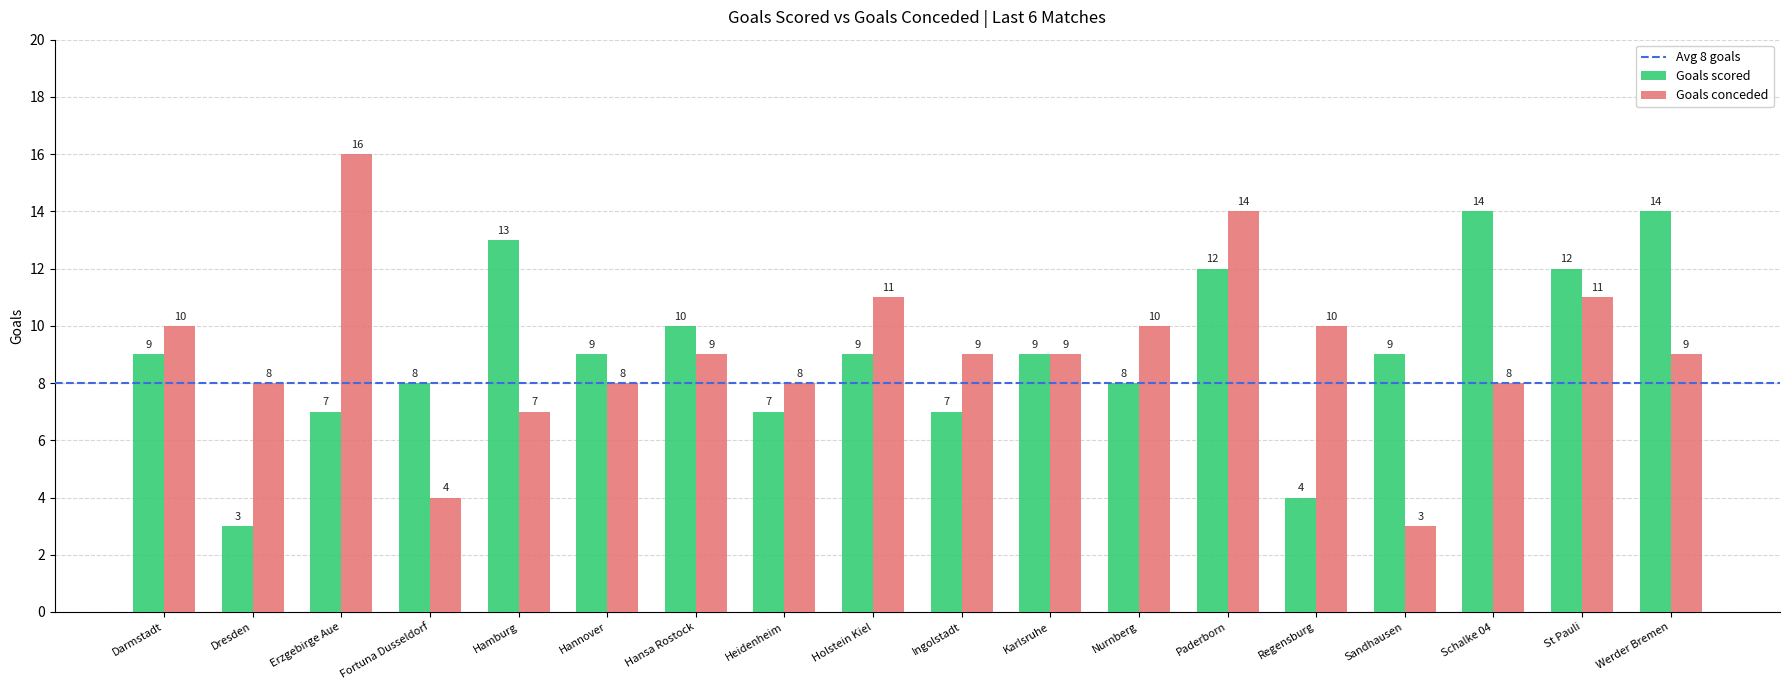

Between Fortuna Dusseldorf and Karlsruhe, which series saw the biggest shift?

Goals conceded